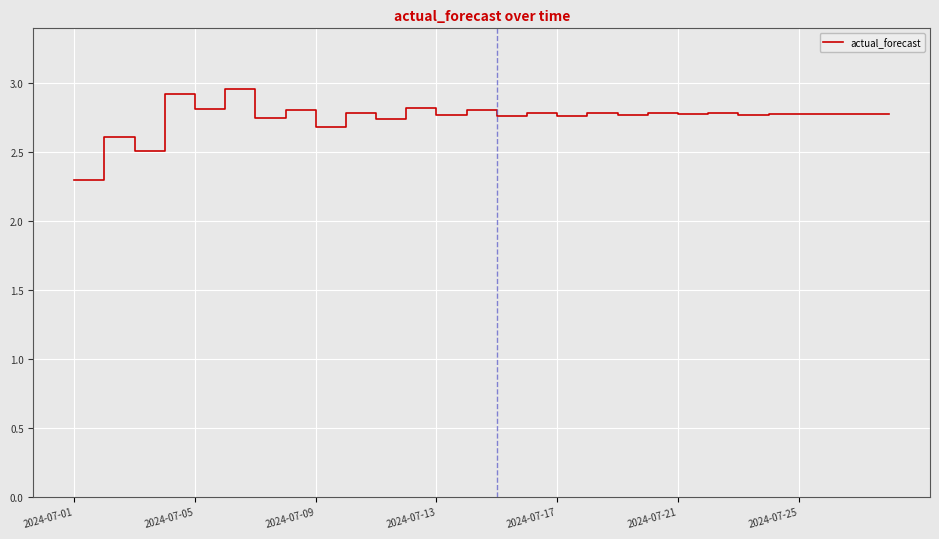

What is the minimum value shown in the chart?

2.3